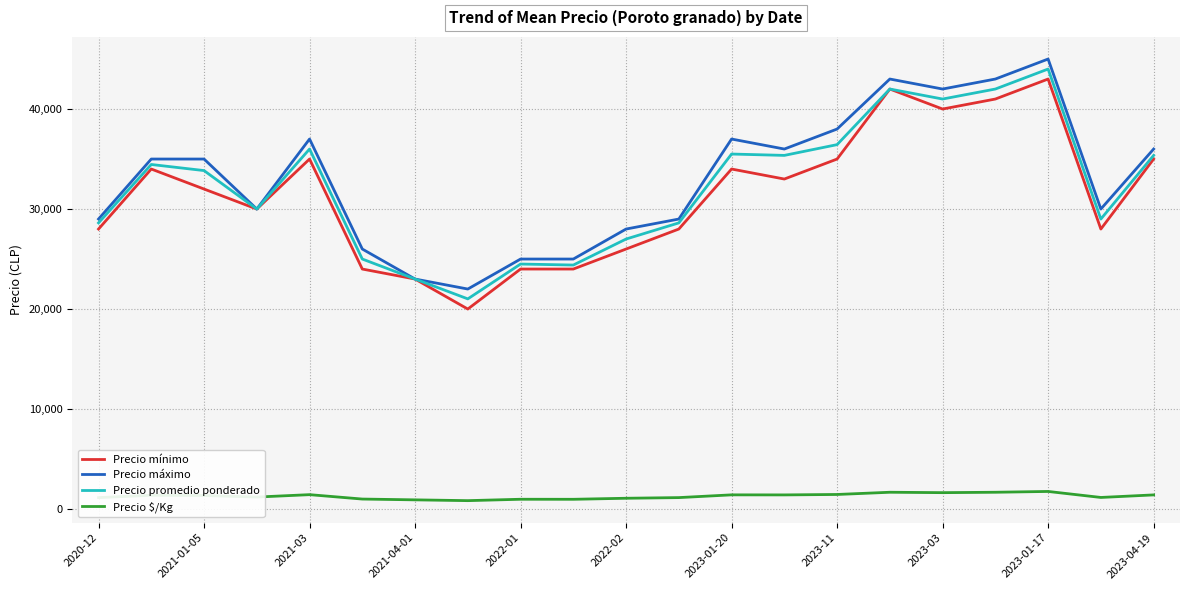

True or false: Precio $/Kg and Precio máximo cross at least once.

False